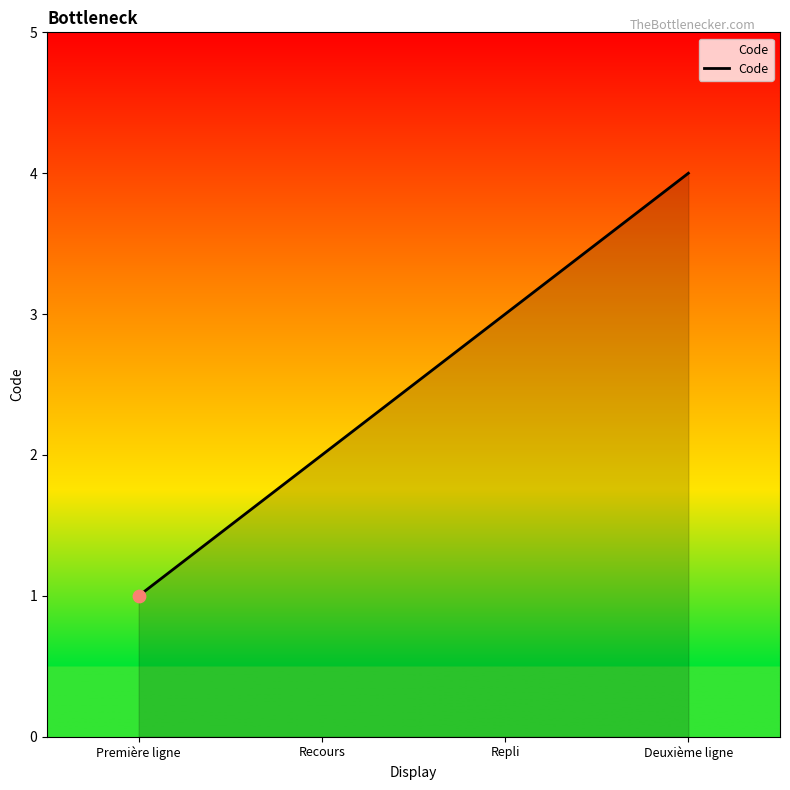

Approximately how many times larger is the value at Première ligne compared to Repli?

0.3